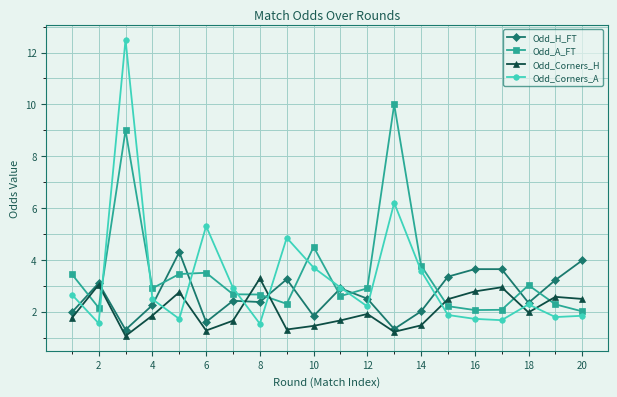

In Odd_Corners_A, how many points are lower than both neighbors (excluding endpoints)?

6